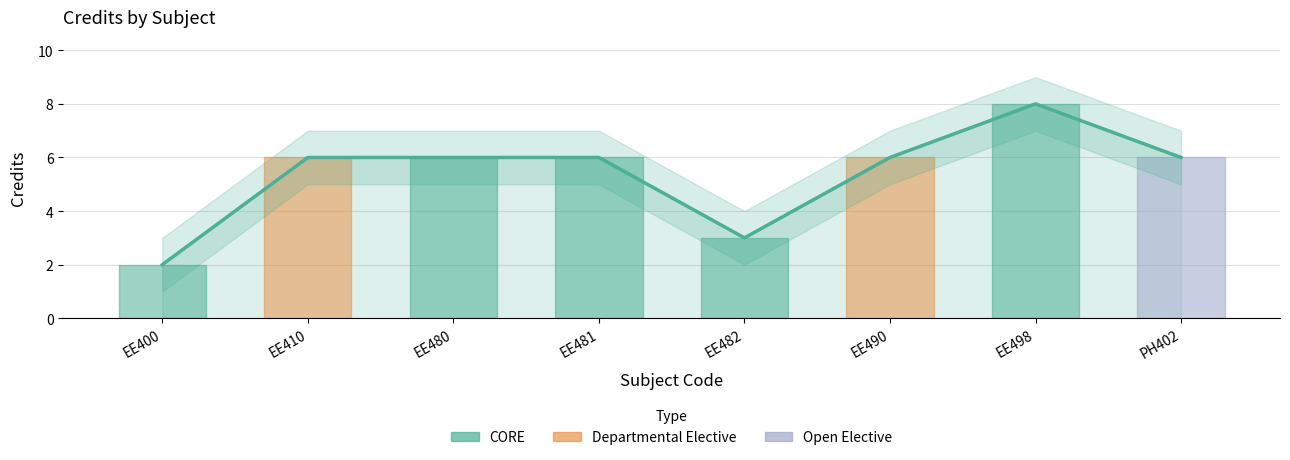

Between EE481 and EE410, which is larger?

EE481